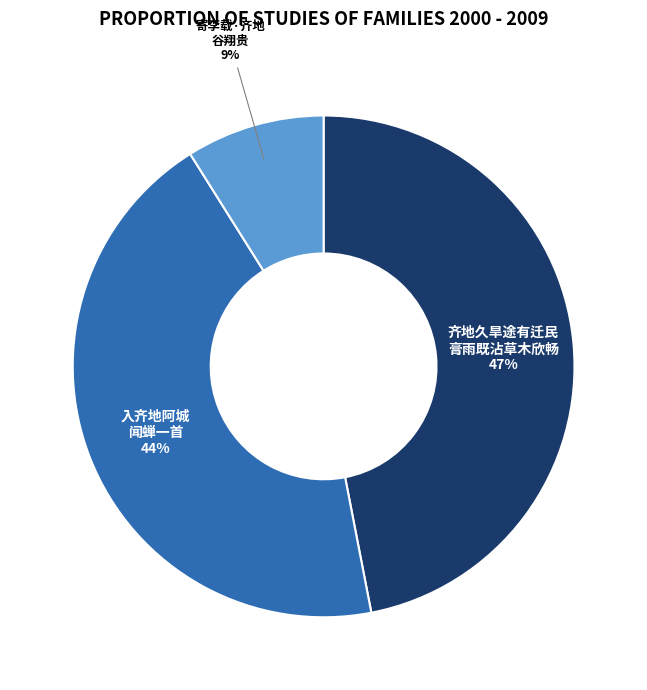

Is there a majority slice in this chart?

No